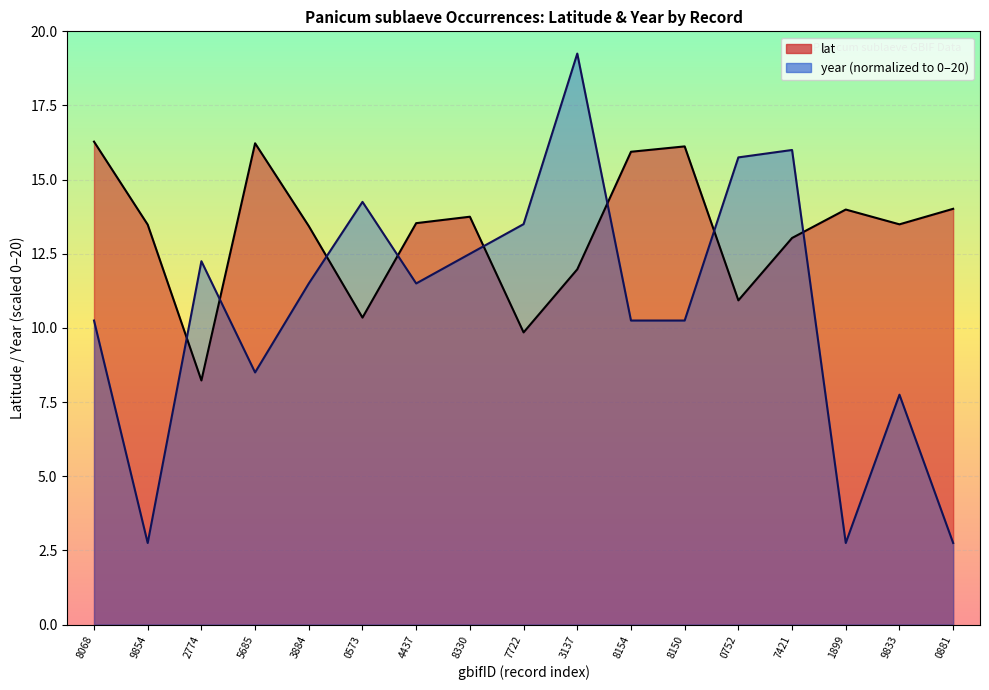

How many times do lat and year cross each other?

8